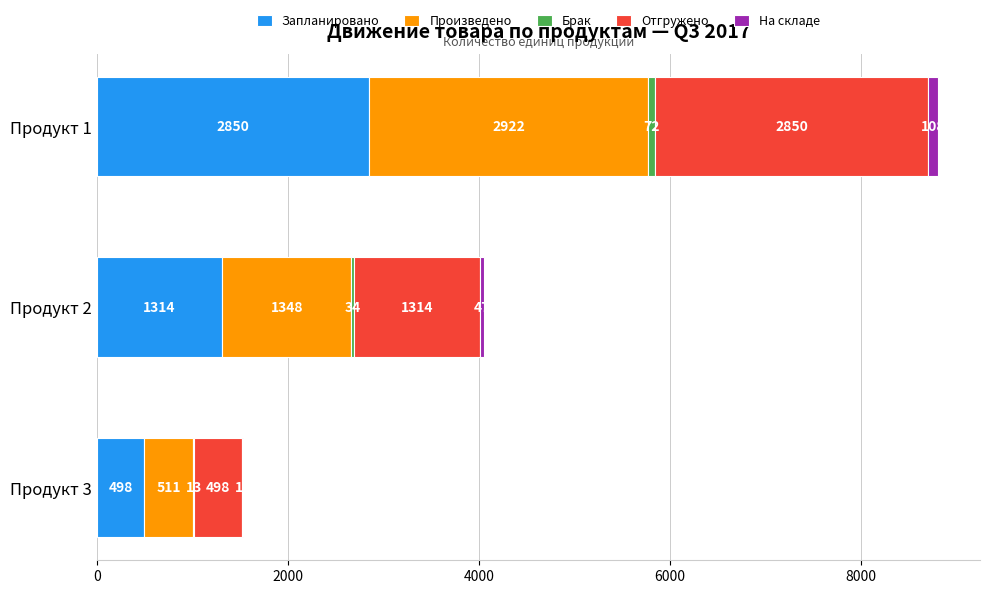

What value does the Запланировано series have at Продукт 1, to the nearest 10?

2850